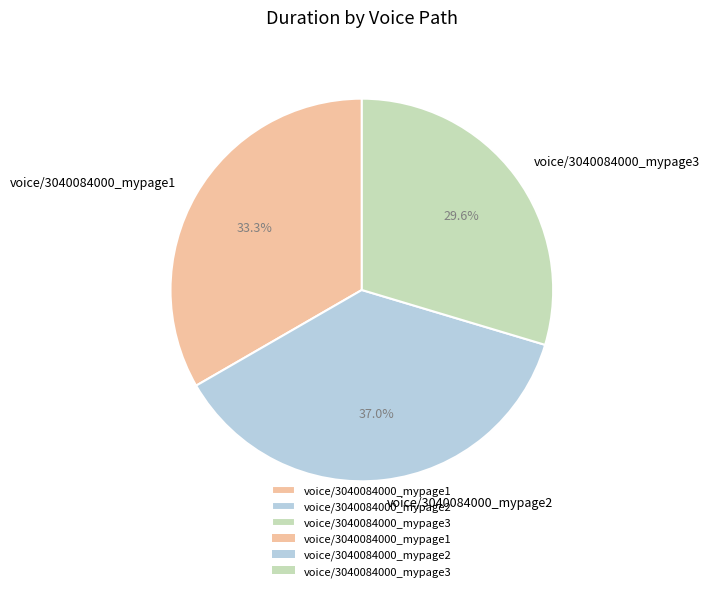

Which category has the biggest portion of the pie?

voice/3040084000_mypage2